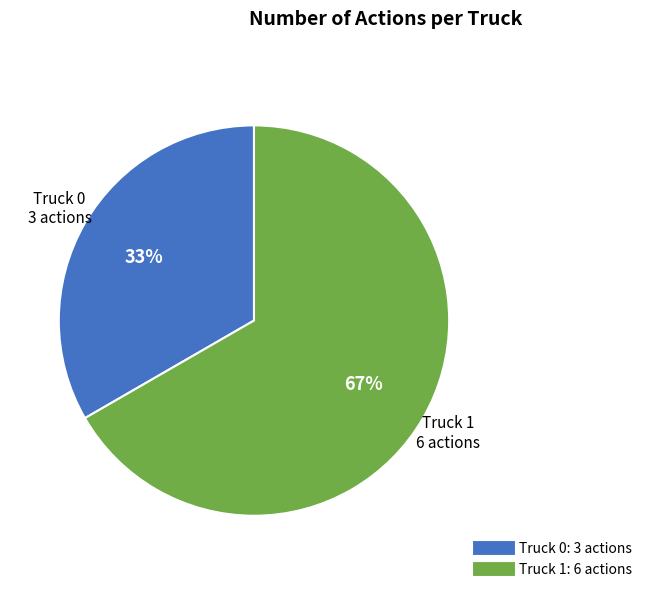

To the nearest percent, what portion does Truck 0 represent?

33%